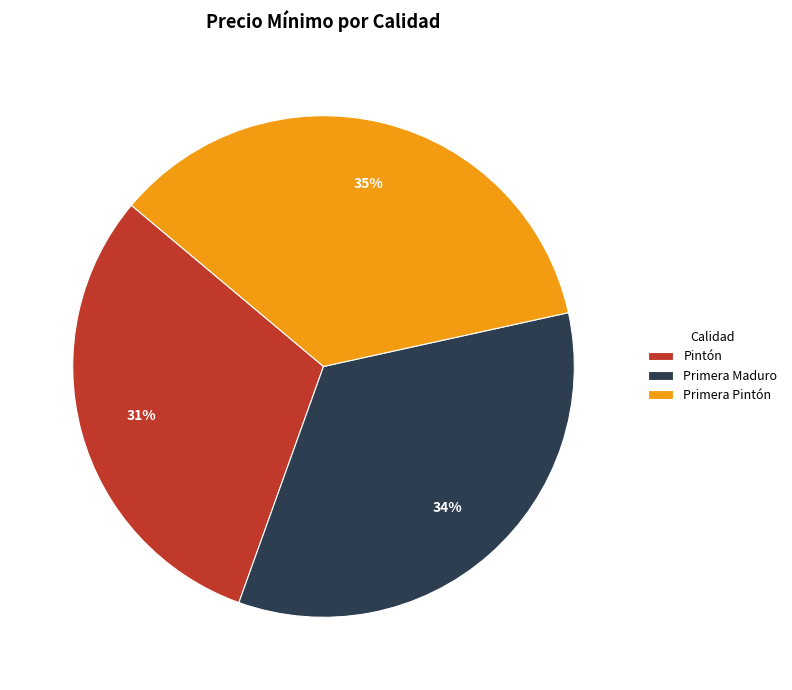

Which category has the smallest portion of the pie?

Pintón